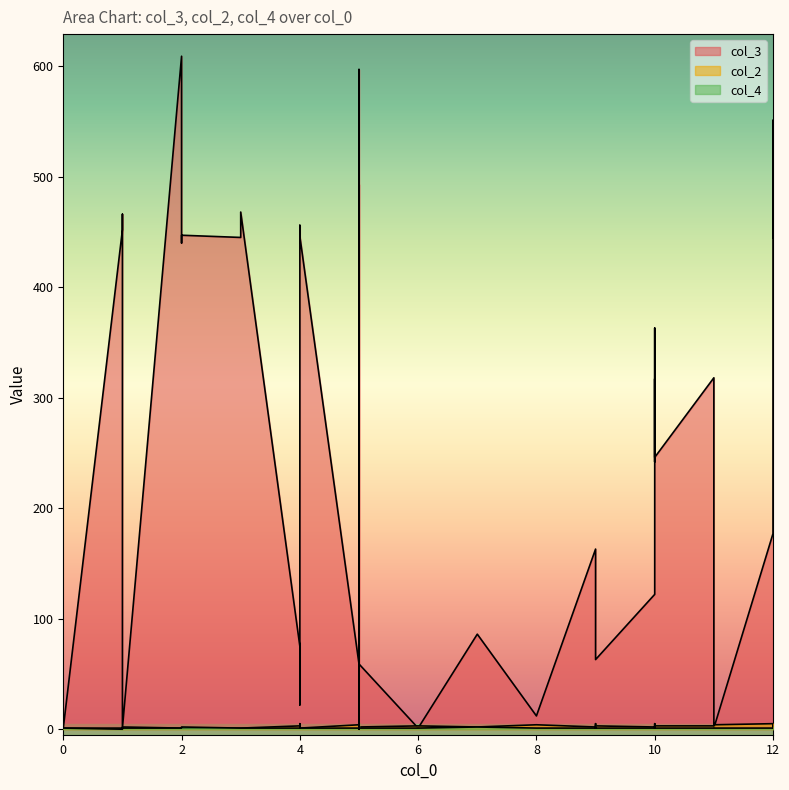

What is the total value across all series at 5?

64